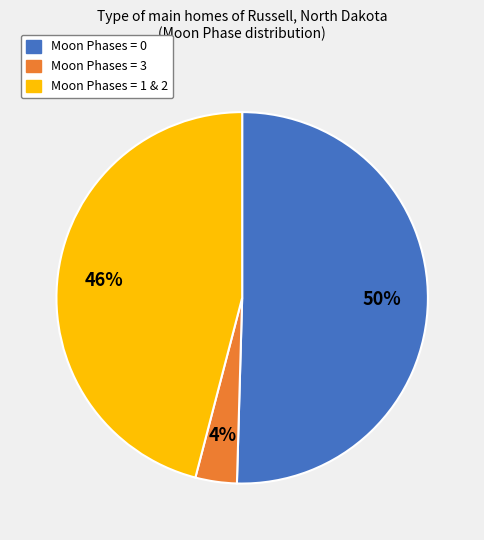

To the nearest percent, what is the average slice percentage?

33%